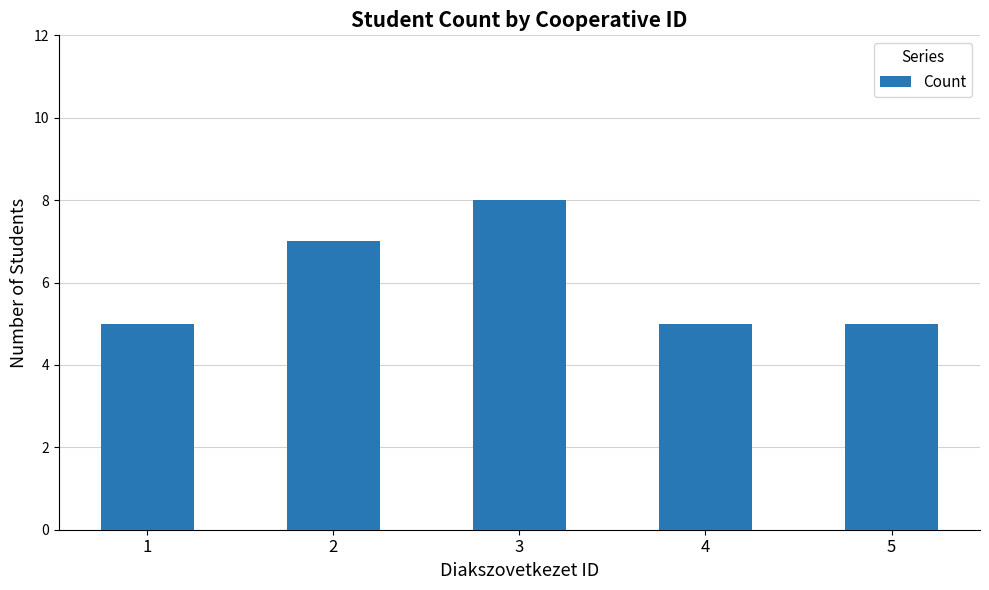

Reading right to left, list all the values displayed in this chart.

5=5	4=5	3=8	2=7	1=5